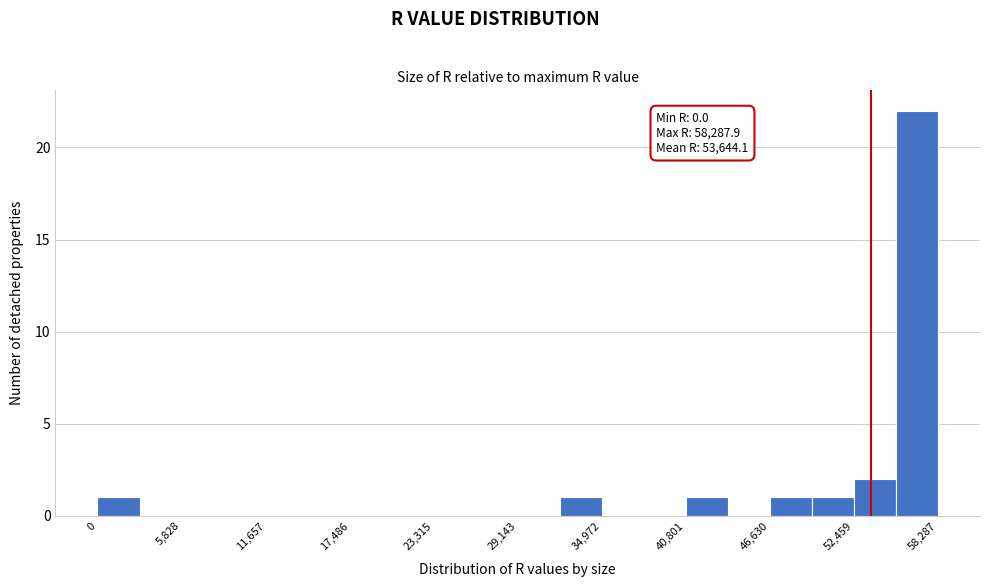

Read against the x-axis, roughly where is the centre of the tallest bar?

57000